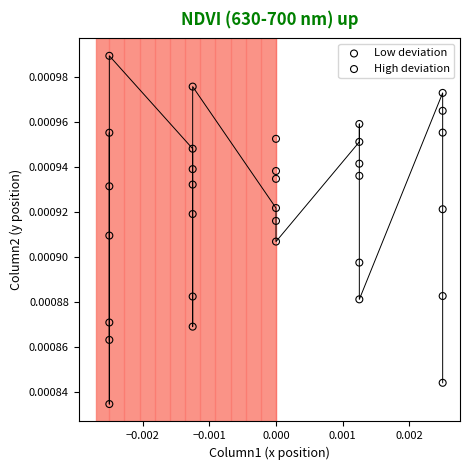

Which series reaches the maximum Y coordinate?

High deviation